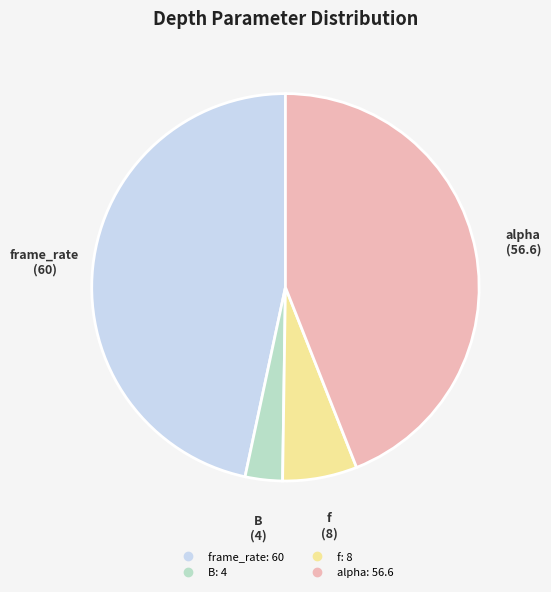

Is there a majority slice in this chart?

No